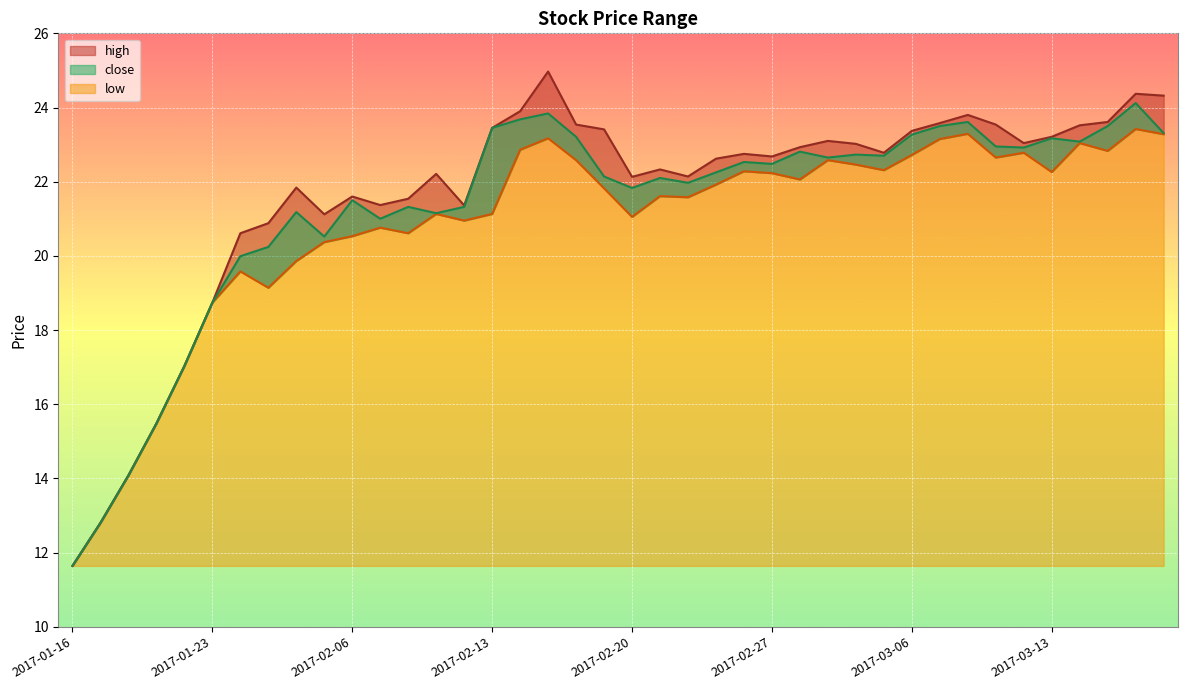

True or false: low has a value of 32.2 at 2017-02-15.

False